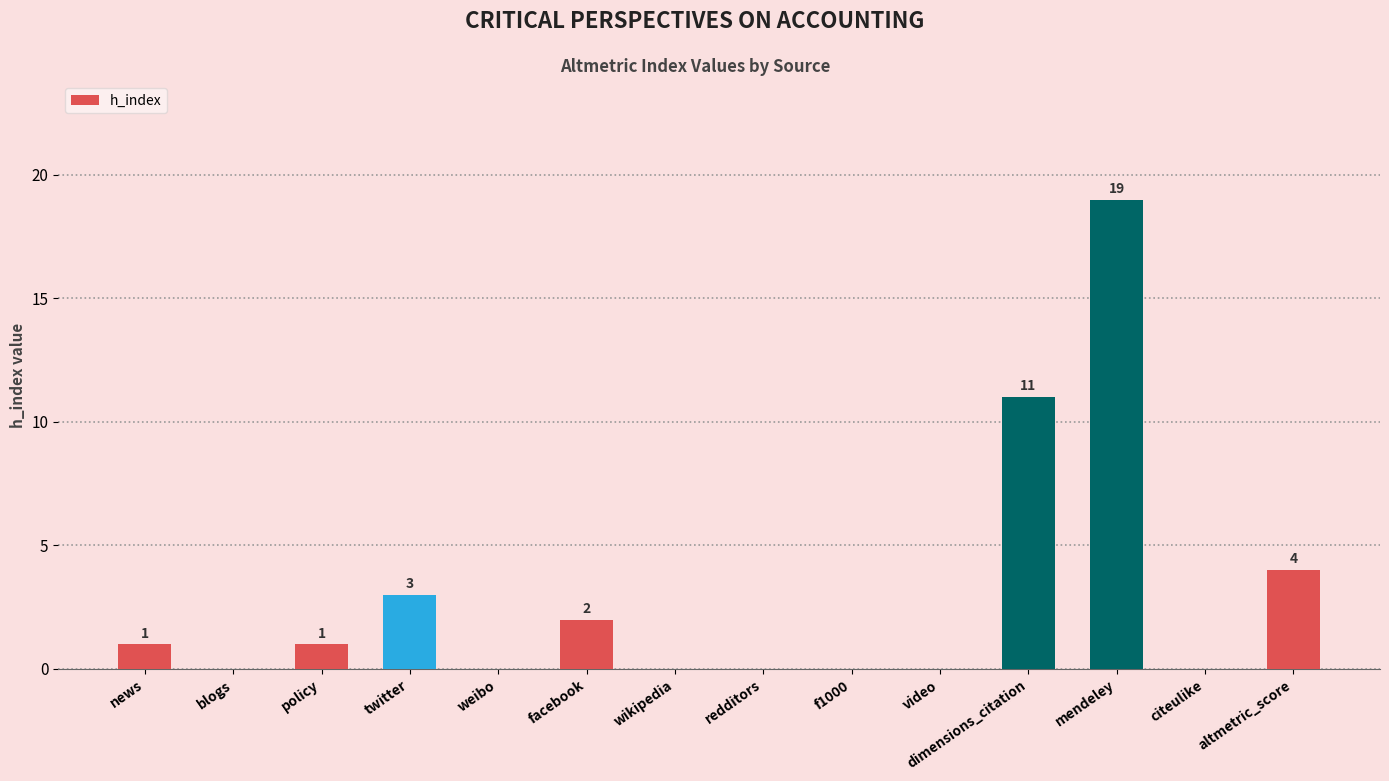

What is the maximum value shown in the chart?

19